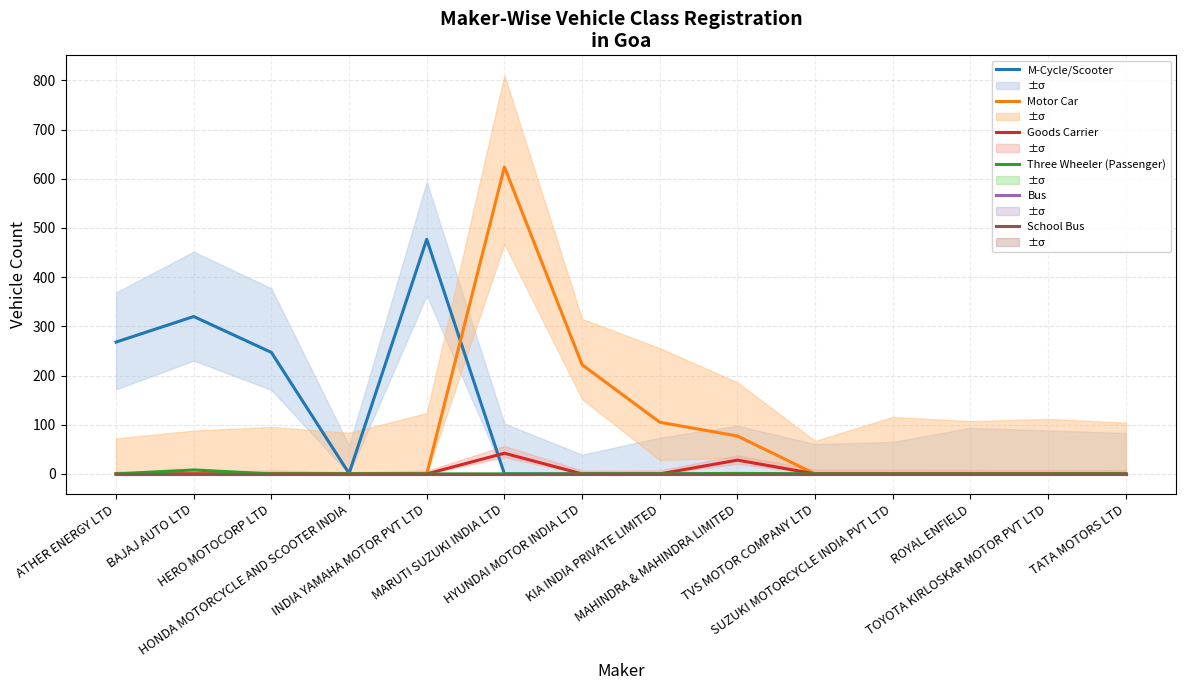

What is the difference between the M-Cycle/Scooter values at KIA INDIA PRIVATE LIMITED and INDIA YAMAHA MOTOR PVT LTD?

477